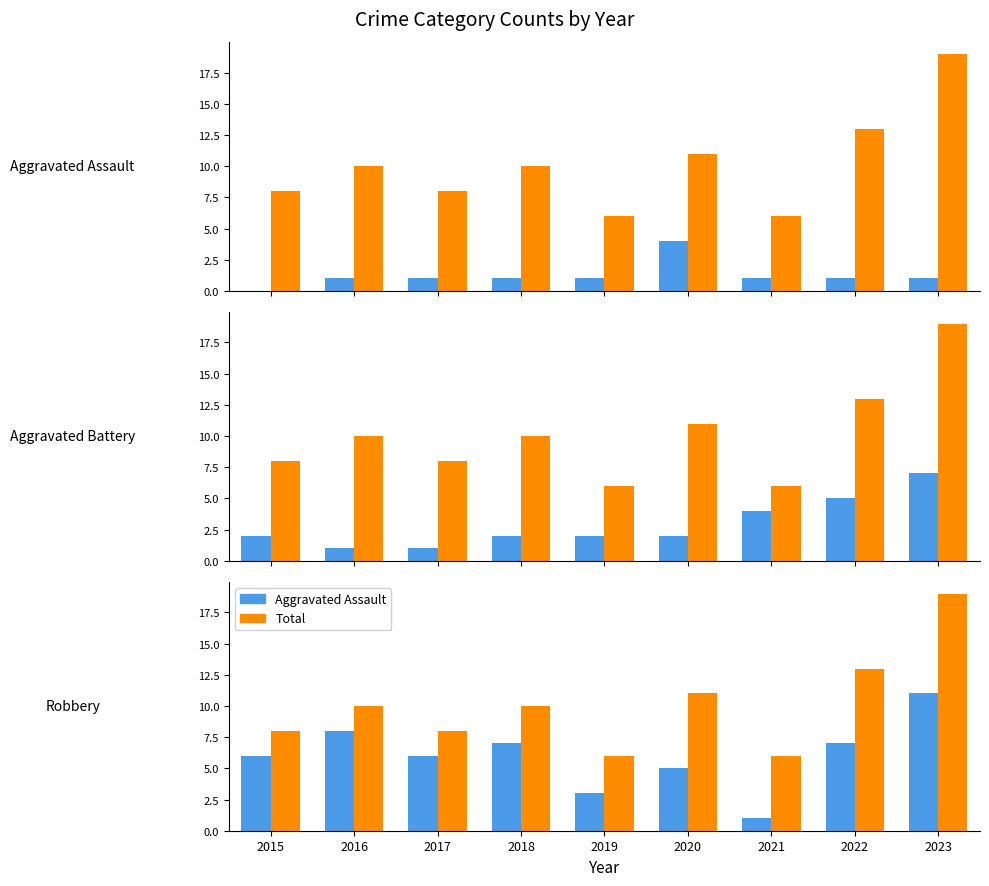

How many data points in Robbery are less than 6?

3